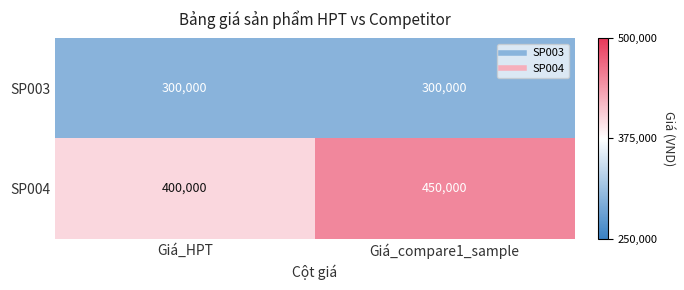

At which category is the sum across all series the highest?

Giá_compare1_sample